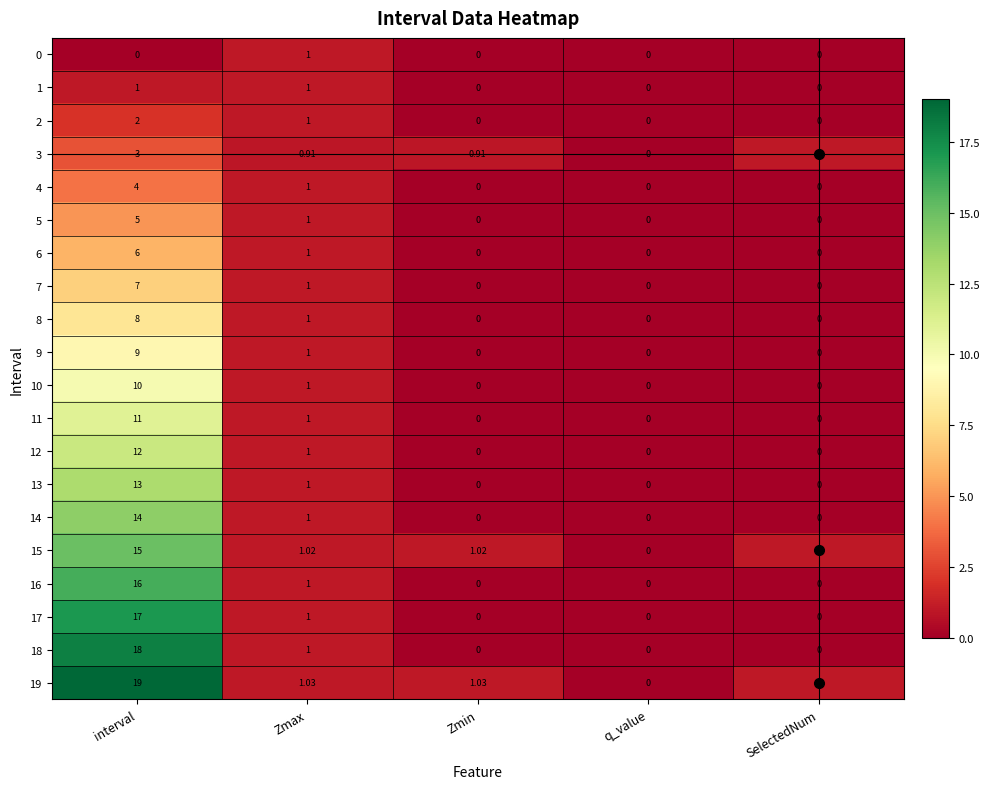

At which category is the sum across all series the highest?

interval